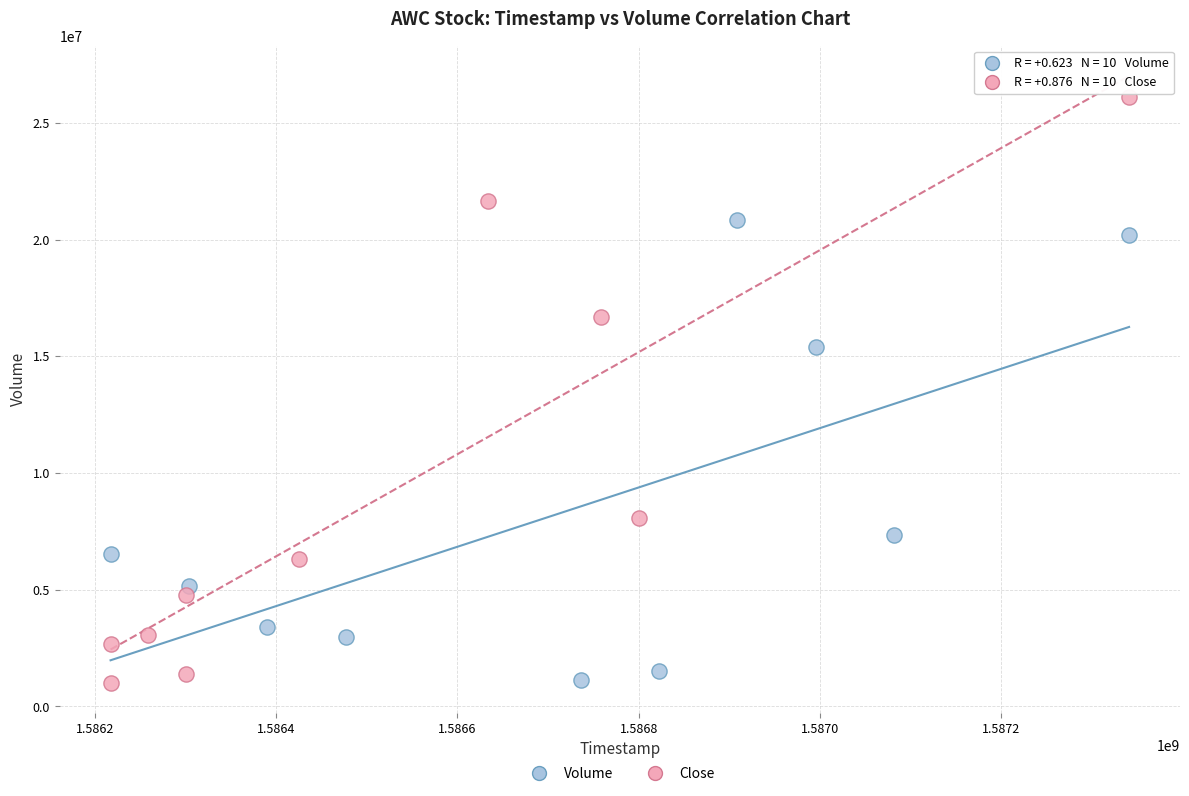

Which series has the largest Y range (max minus min)?

Close